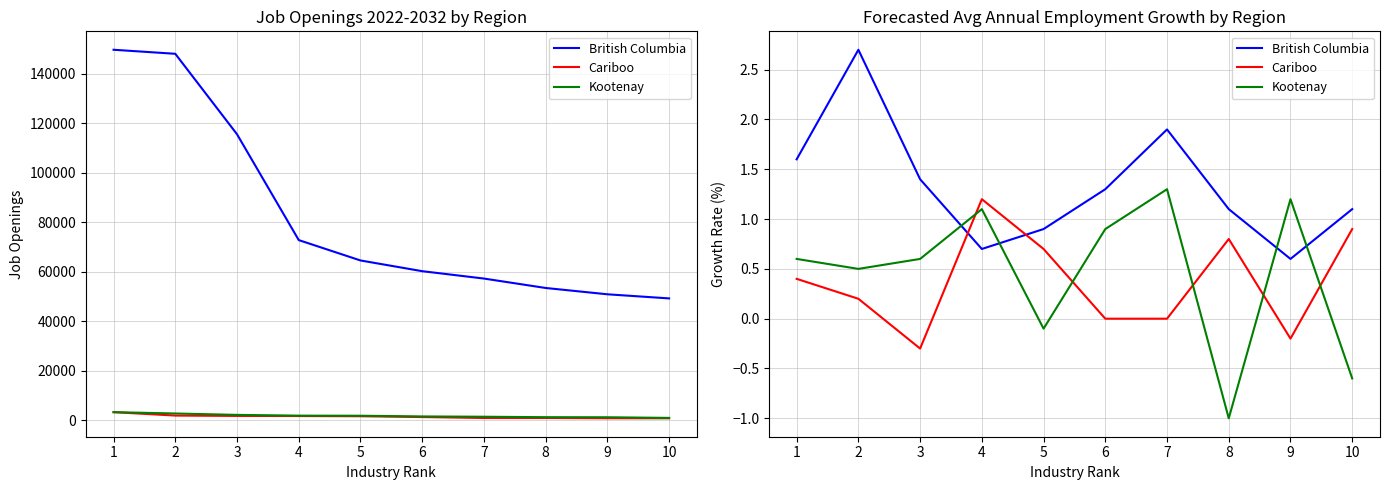

How many data points in British Columbia are above 1?

7